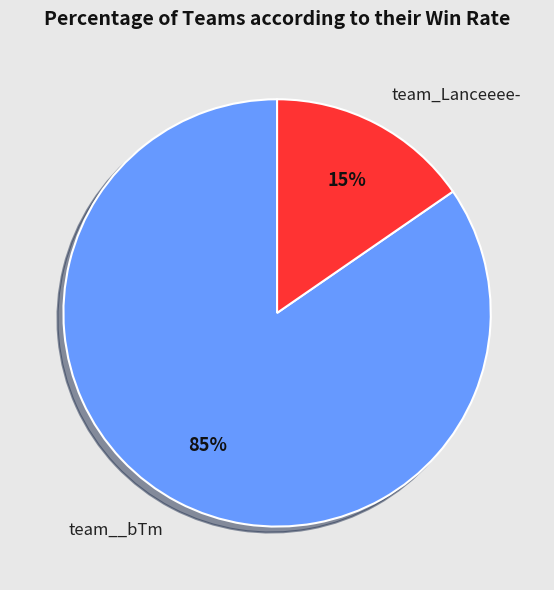

Is team__bTm the majority of the pie?

Yes